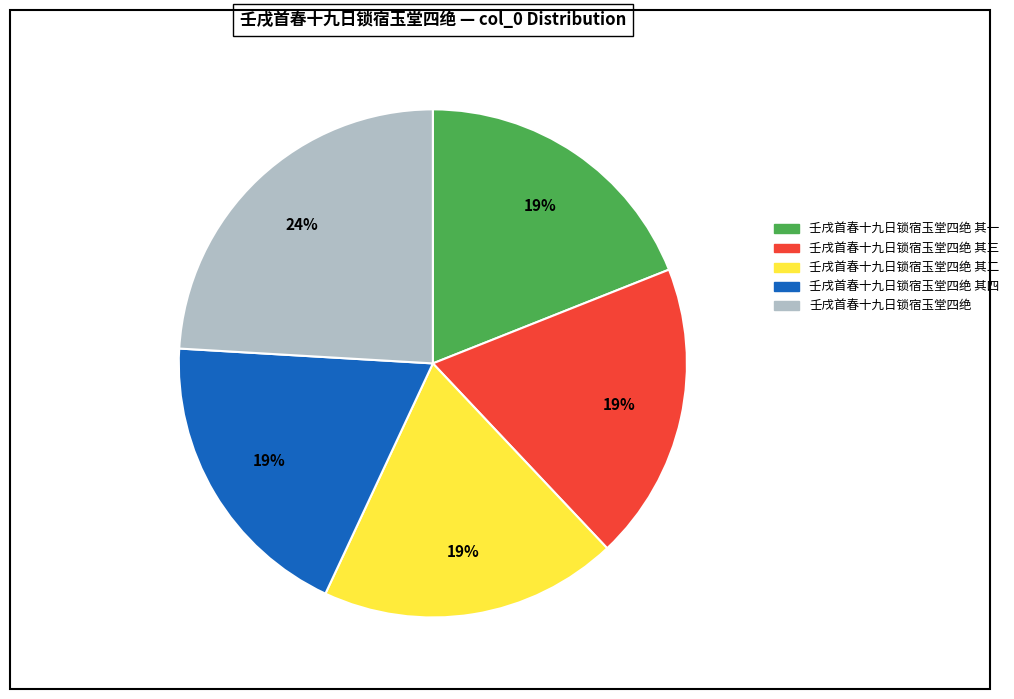

To the nearest percent, what is the average slice percentage?

20%